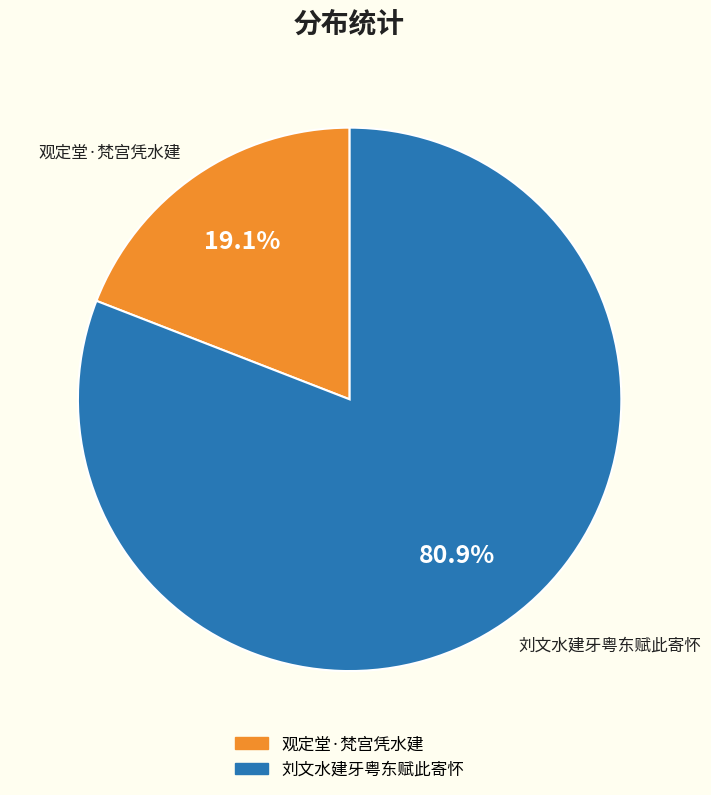

Is there a majority slice in this chart?

Yes